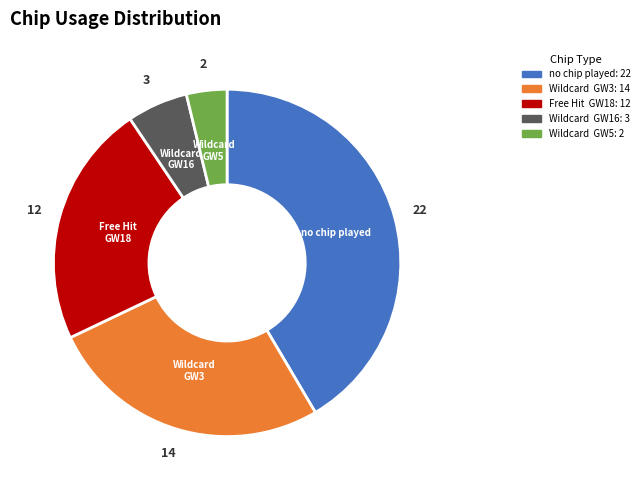

Which slice is the largest?

no chip played